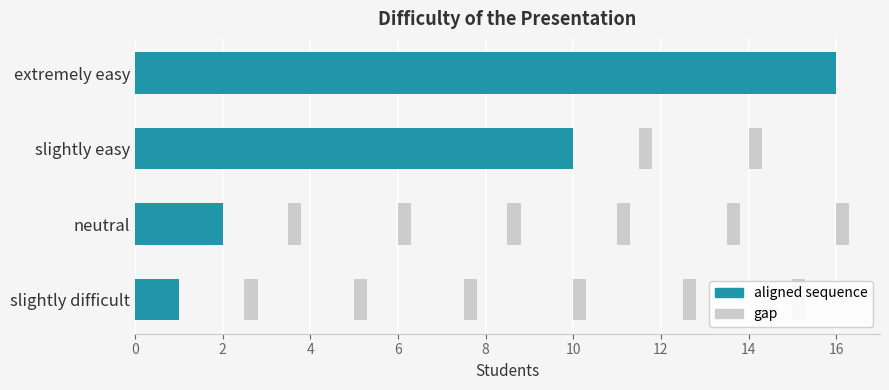

The value at 2 is 10. True or false?

True